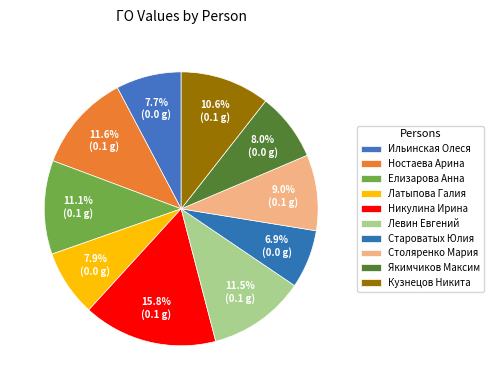

How many segments does this pie chart have?

10